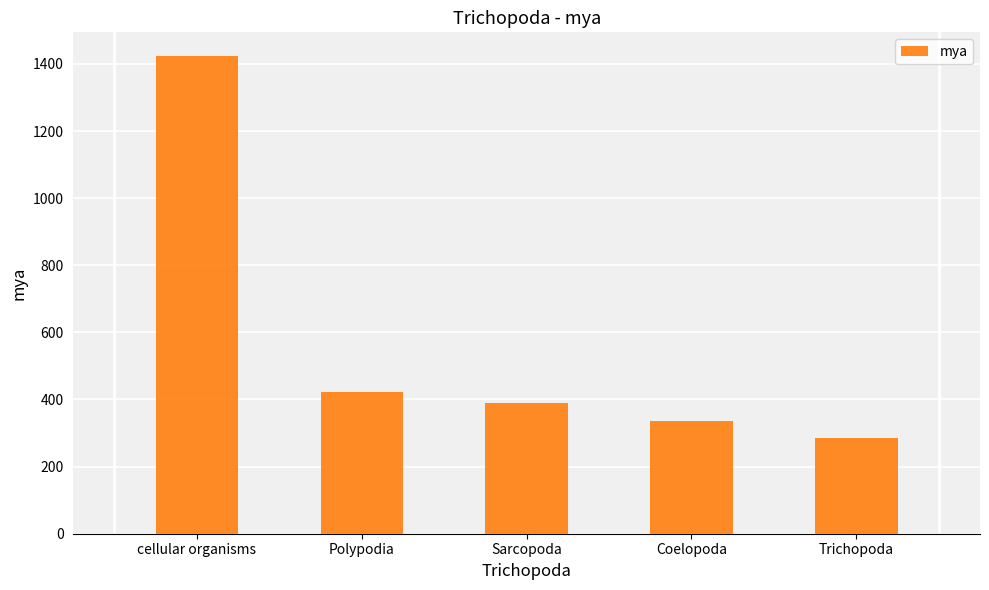

What is the sum of the values at Polypodia and Trichopoda?

709